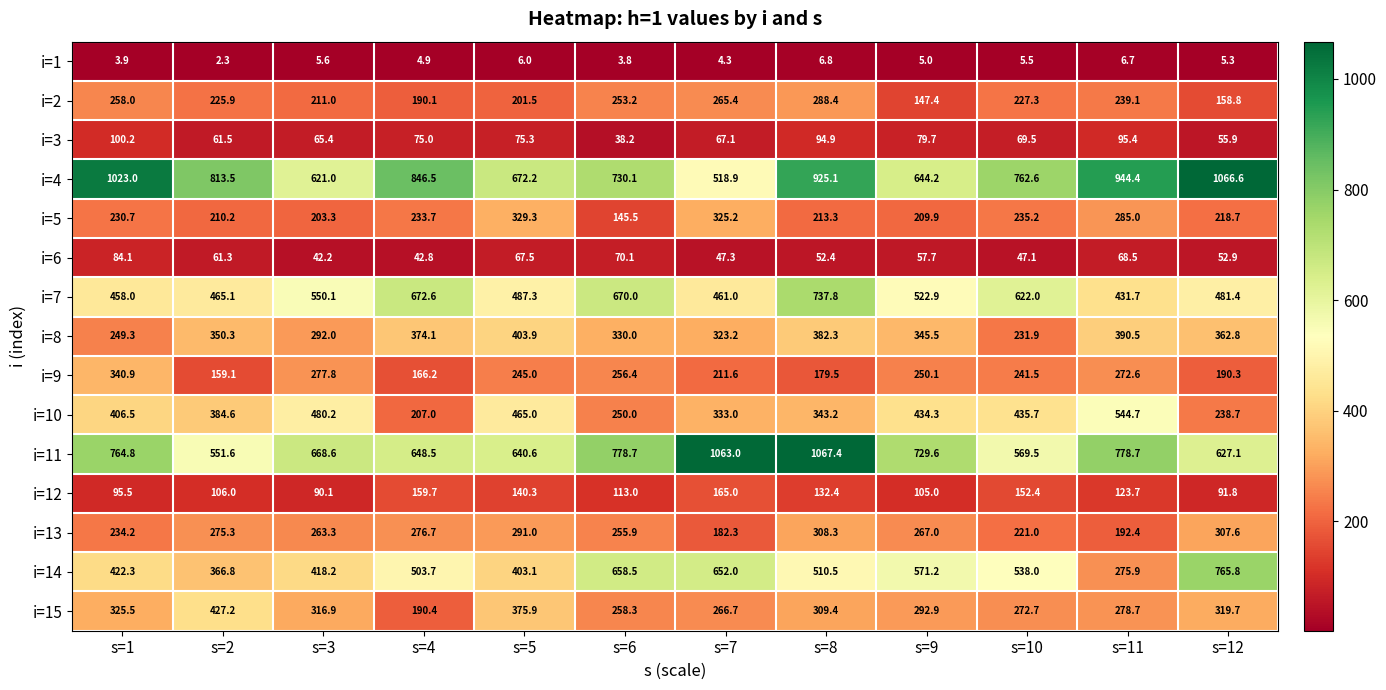

What is the sum of the i=9 values at s=9 and s=6?

506.5